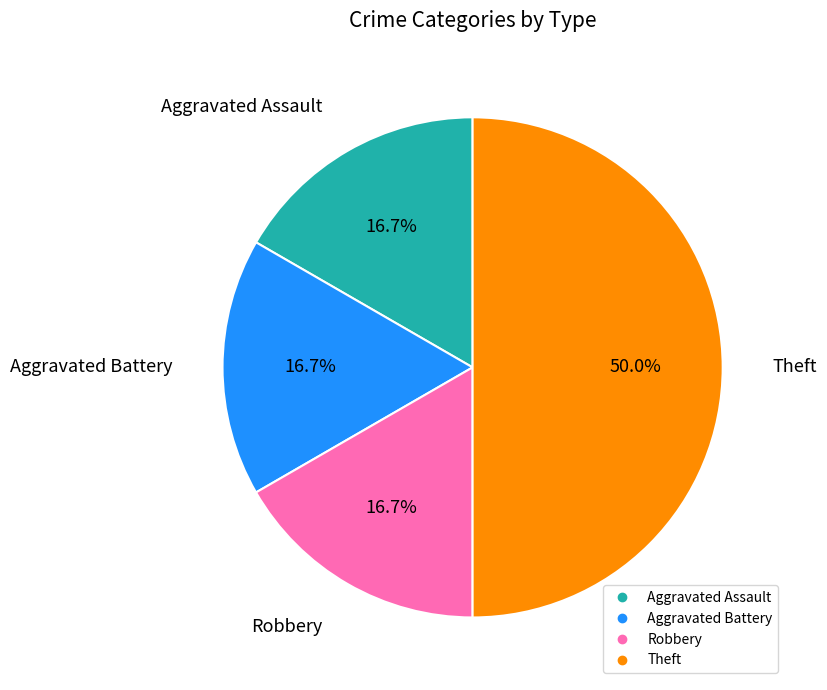

How much of the chart is everything except Aggravated Assault?

83.3%